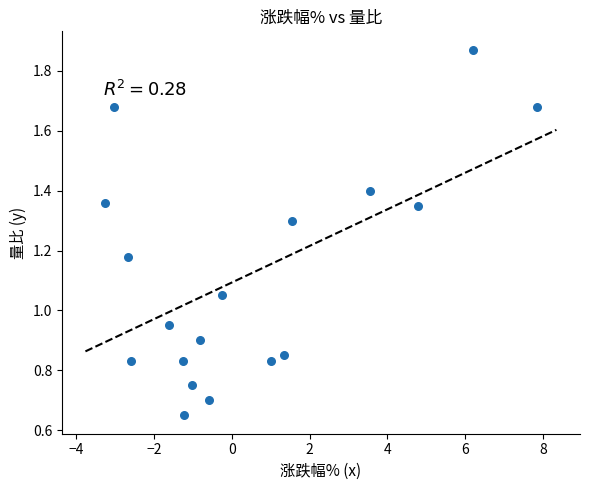

What is the range of X values (max minus min)?

11.1